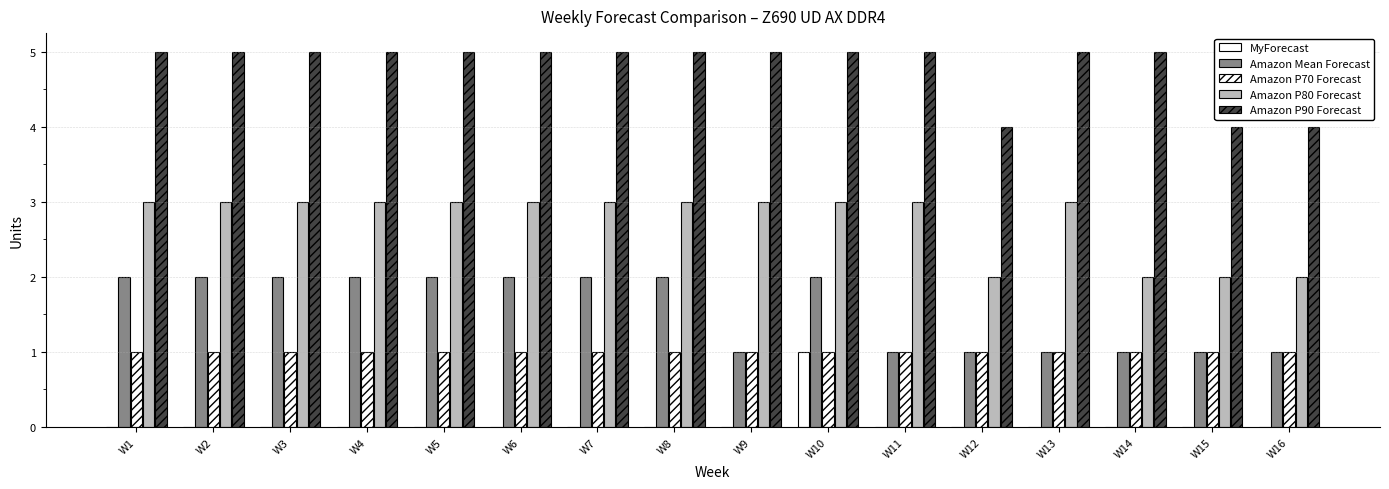

Rank the categories by Amazon P70 Forecast value from highest to lowest.

W1, W2, W3, W4, W5, W6, W7, W8, W9, W10, W11, W12, W13, W14, W15, W16